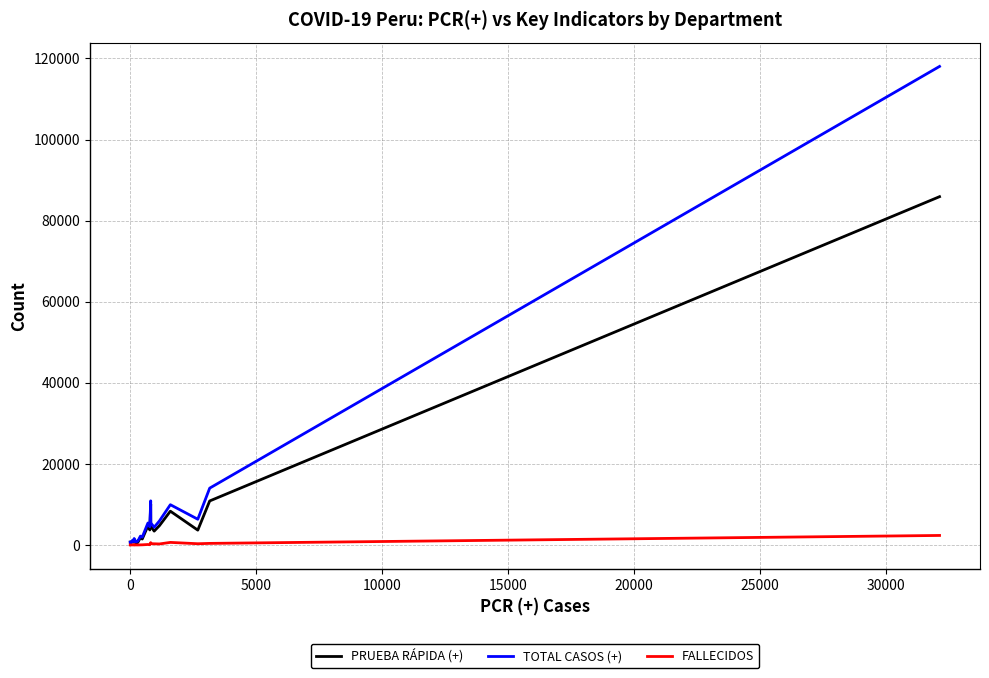

In PRUEBA RÁPIDA (+), how many points are lower than both neighbors (excluding endpoints)?

9